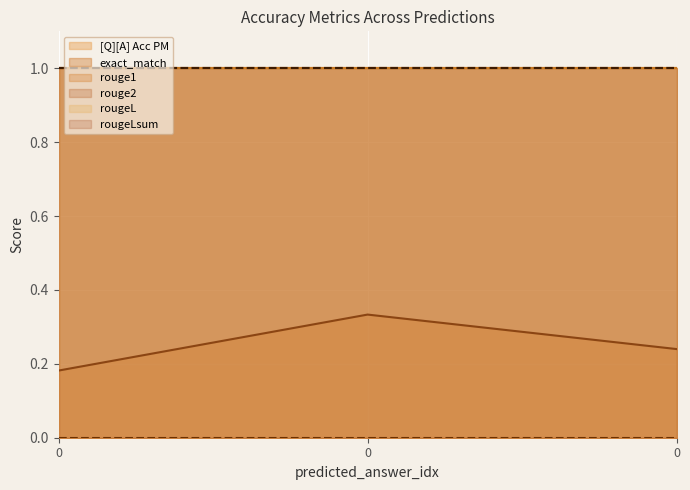

The rougeL (line) series shows 1.0 at 0. True or false?

True